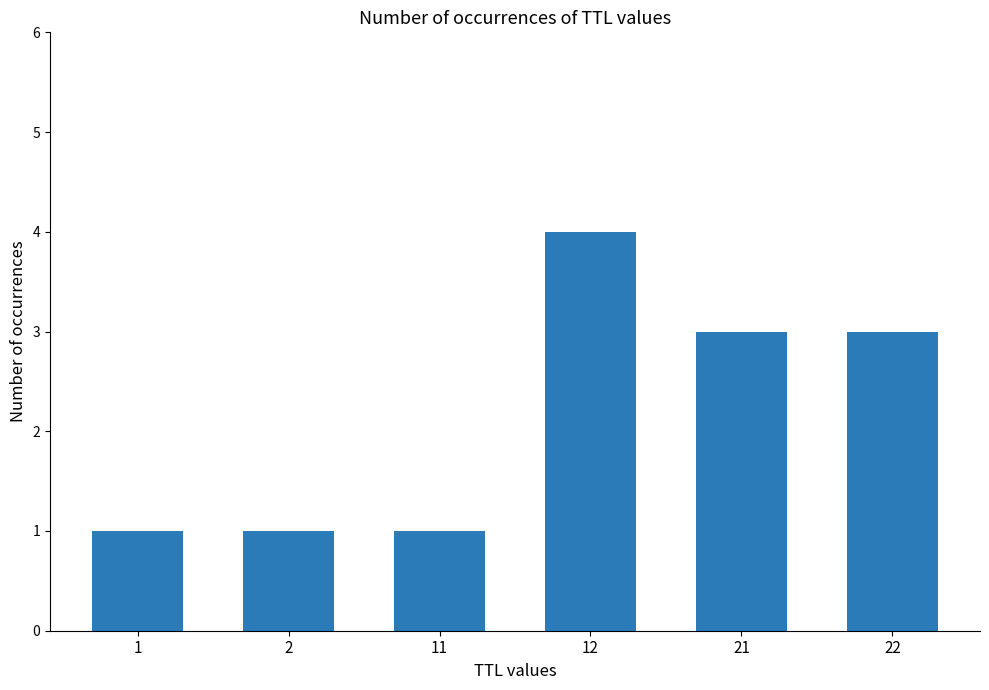

At which label does the data first exceed 3?

12